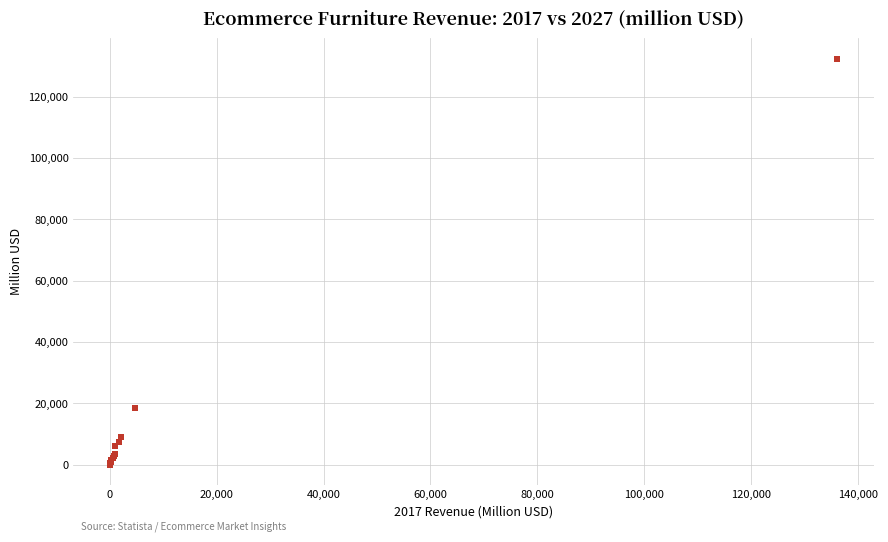

What Y value in the scatter plot is closest to 66204?

18400.0